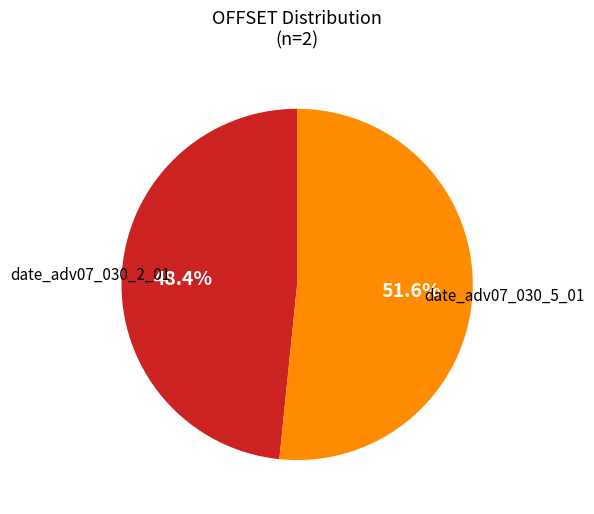

Is there any slice that represents more than half of the pie?

Yes